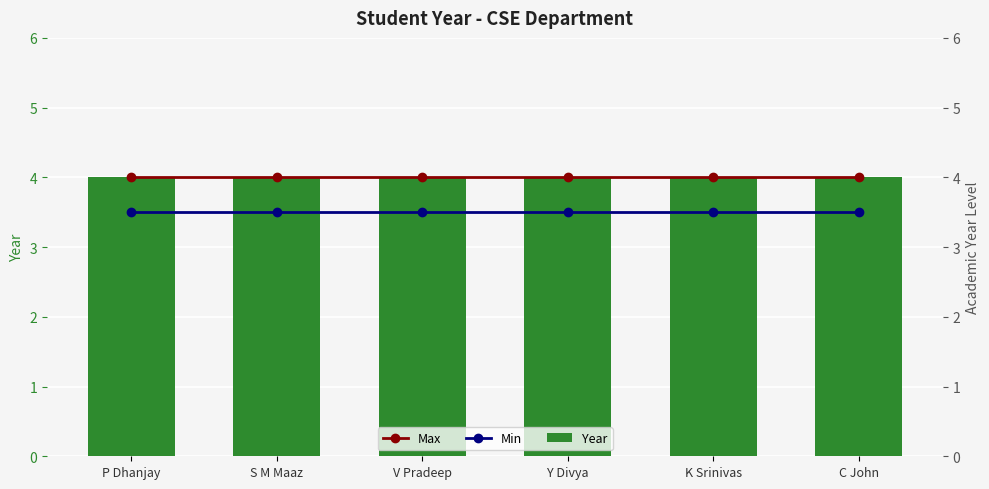

The Year series shows 4.0 at Y Divya. True or false?

True